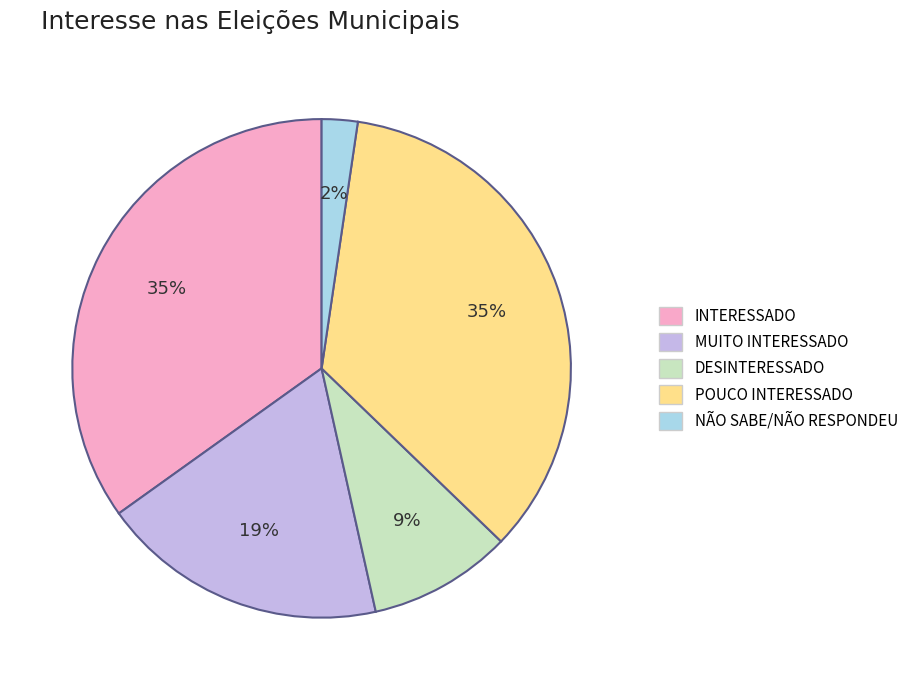

What is the smallest slice in the pie chart?

NÃO SABE/NÃO RESPONDEU